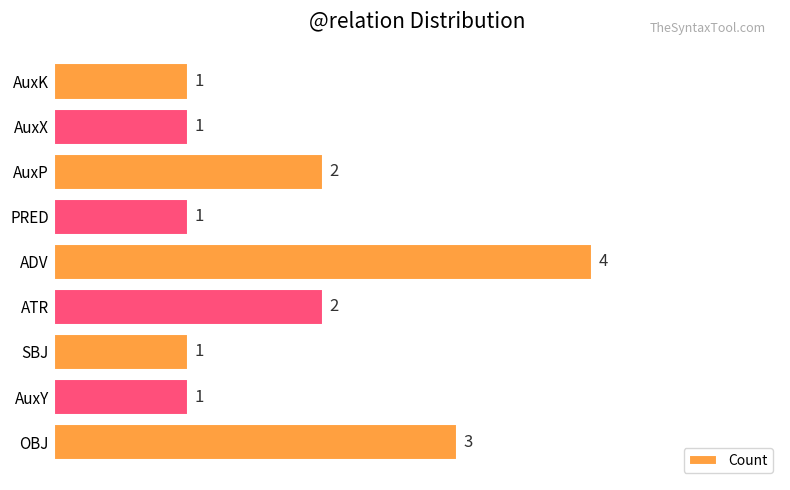

Count the values in the range 1 to 2.

7